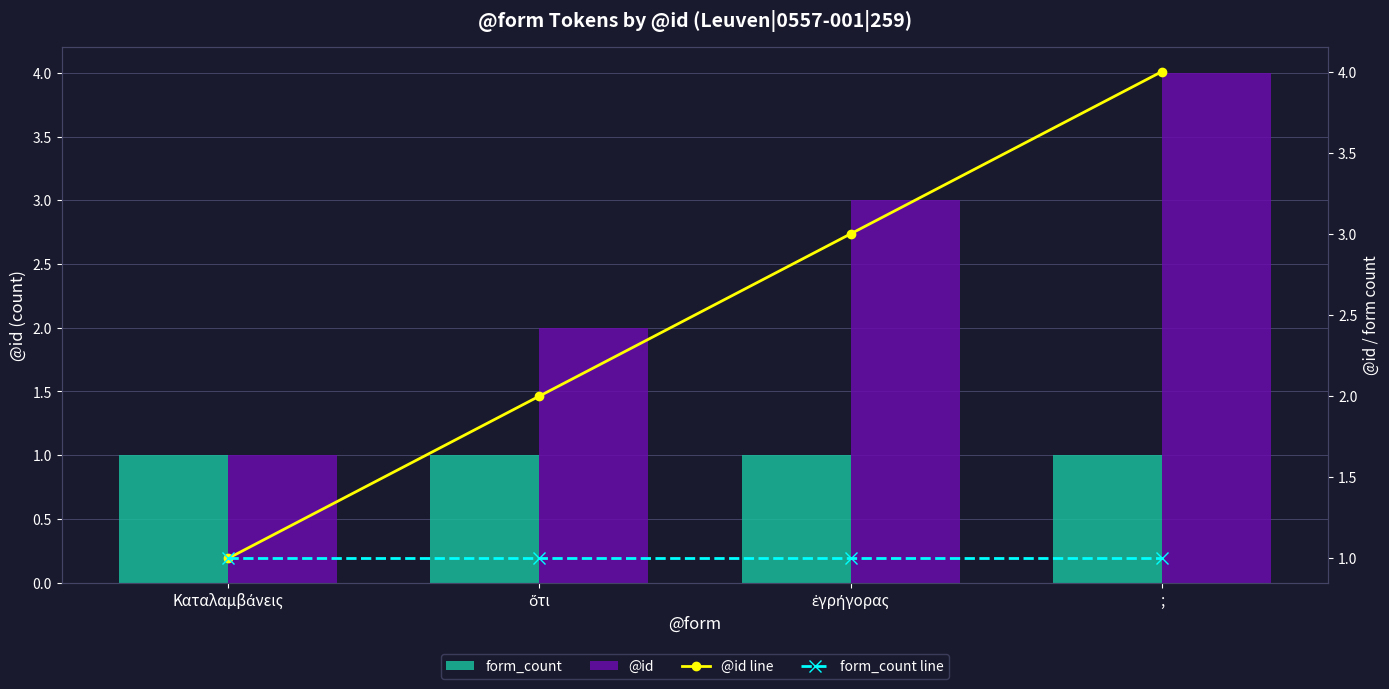

What is the highest value of the @id line series?

4